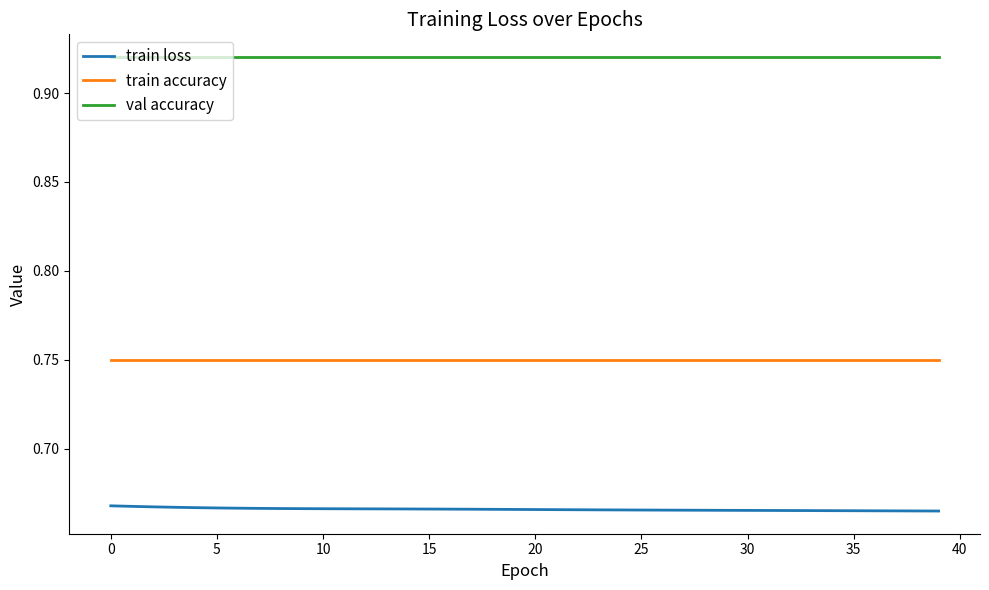

Rank the series by their maximum value, from lowest to highest.

train loss, train accuracy, val accuracy